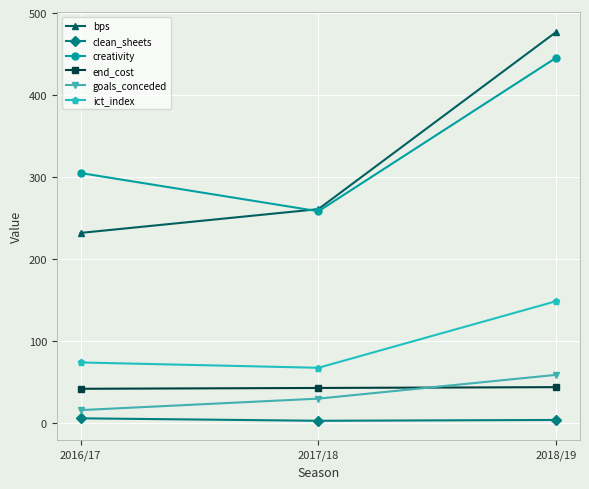

True or false: end_cost has a value of 70.3 at 2017/18.

False